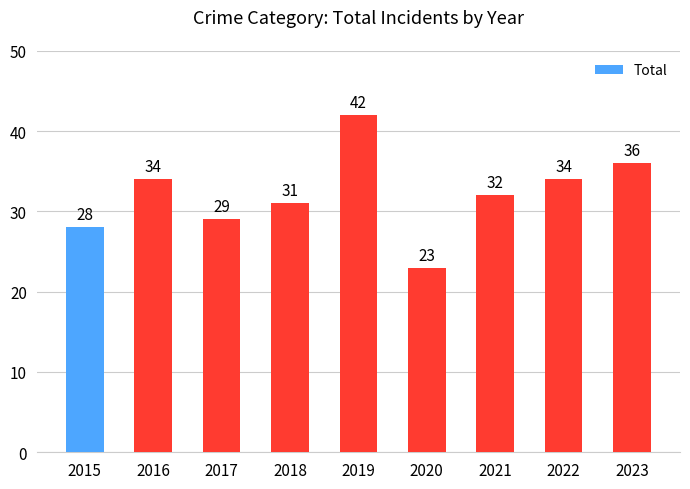

How many values are below 32?

4